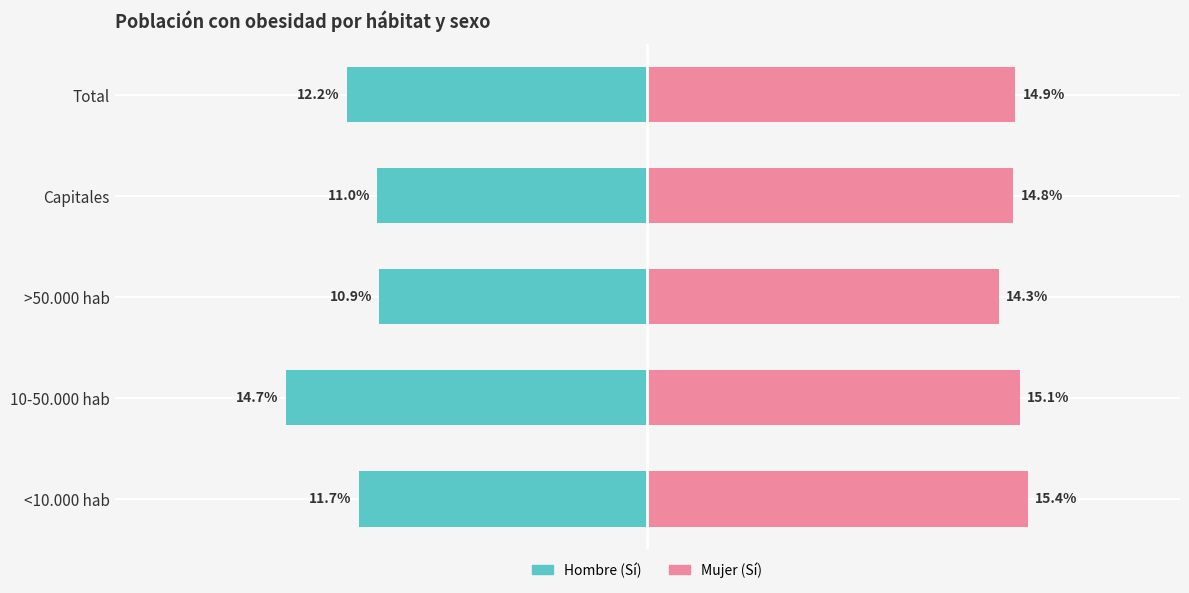

What is the value of the Hombre (Sí) bar at the 4th from the left?

-11.0